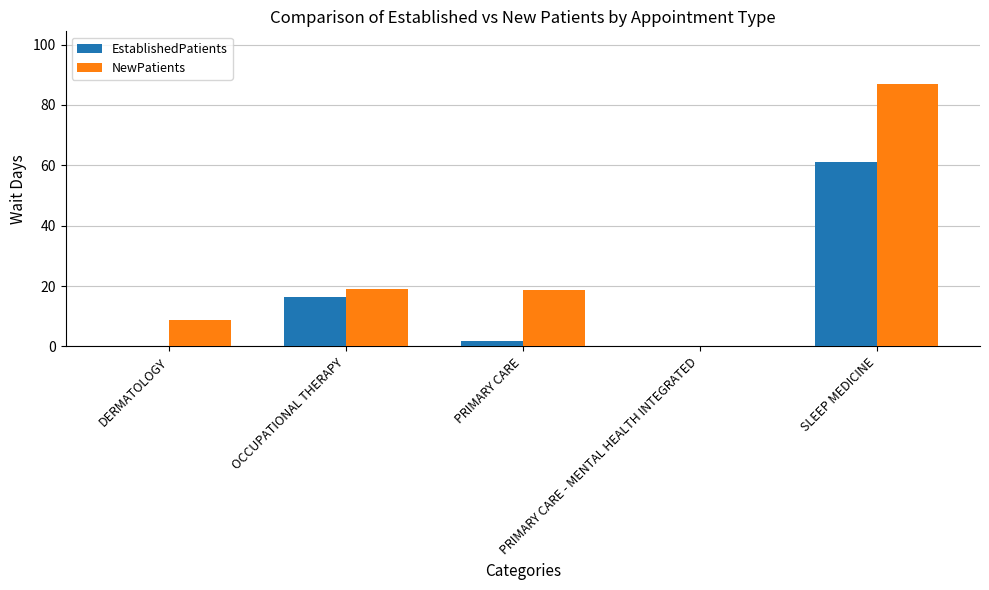

Which series has the largest total across all categories?

NewPatients